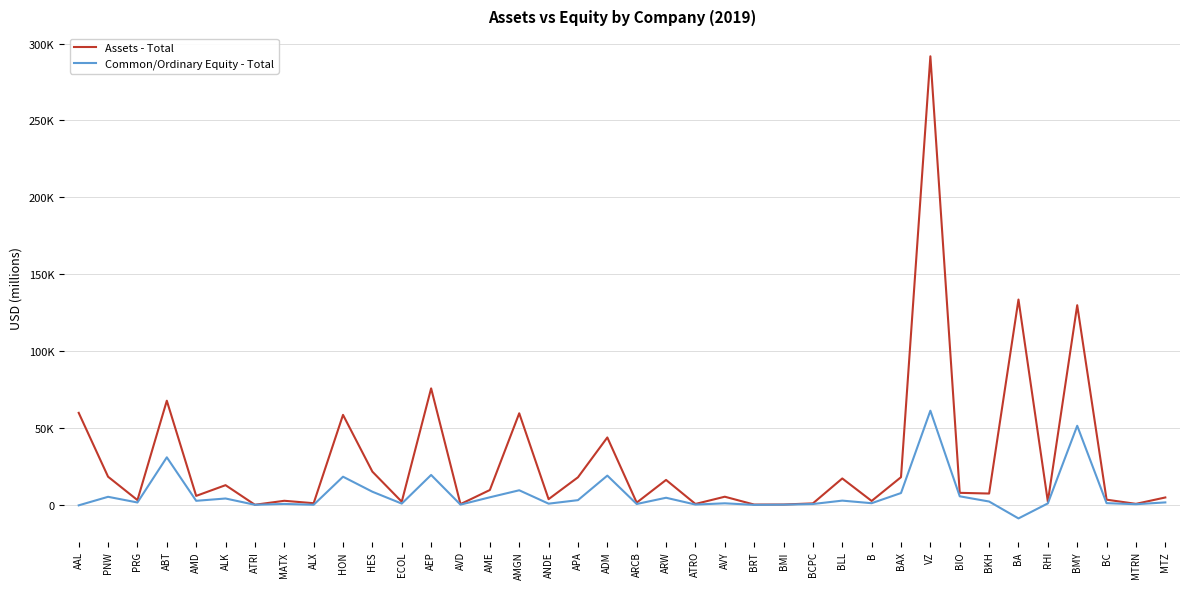

What is the difference between the maximum and minimum values in the Common/Ordinary Equity - Total series?

70012.0